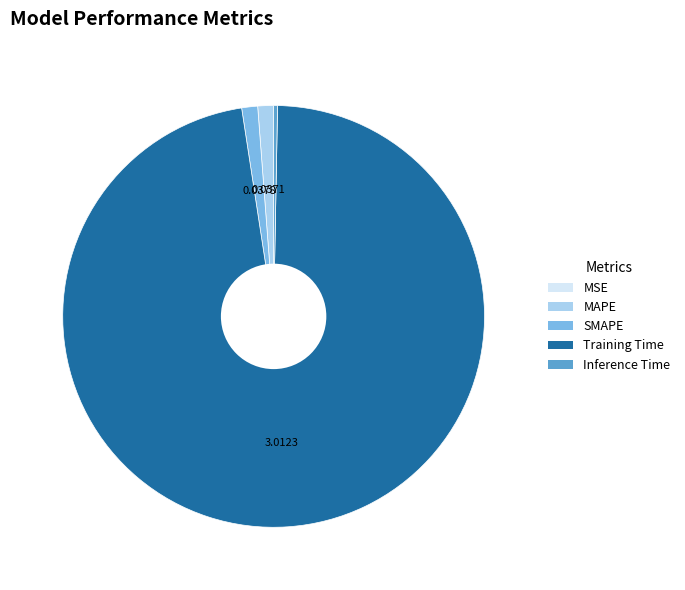

True or false: SMAPE accounts for 1% of the total.

True